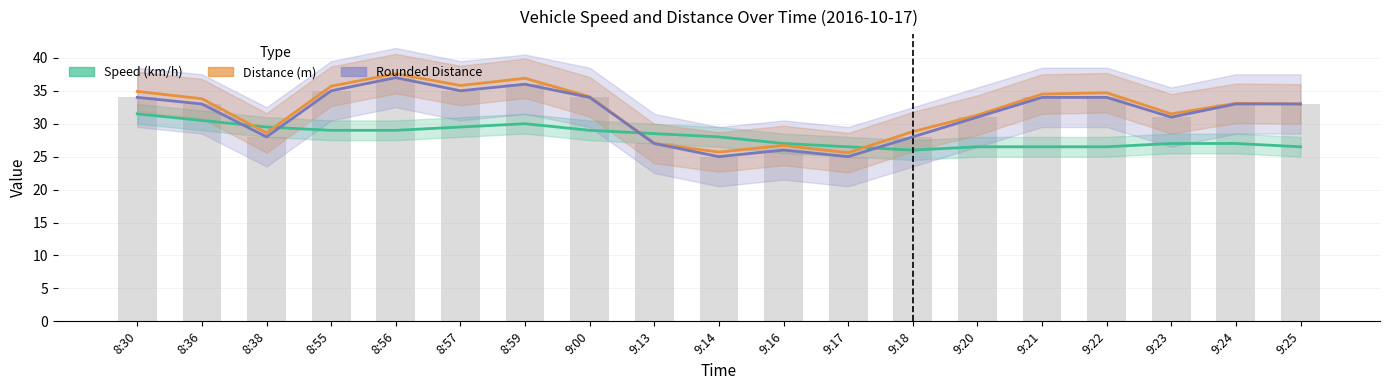

What is the average value of the Distance (m) series?

32.1